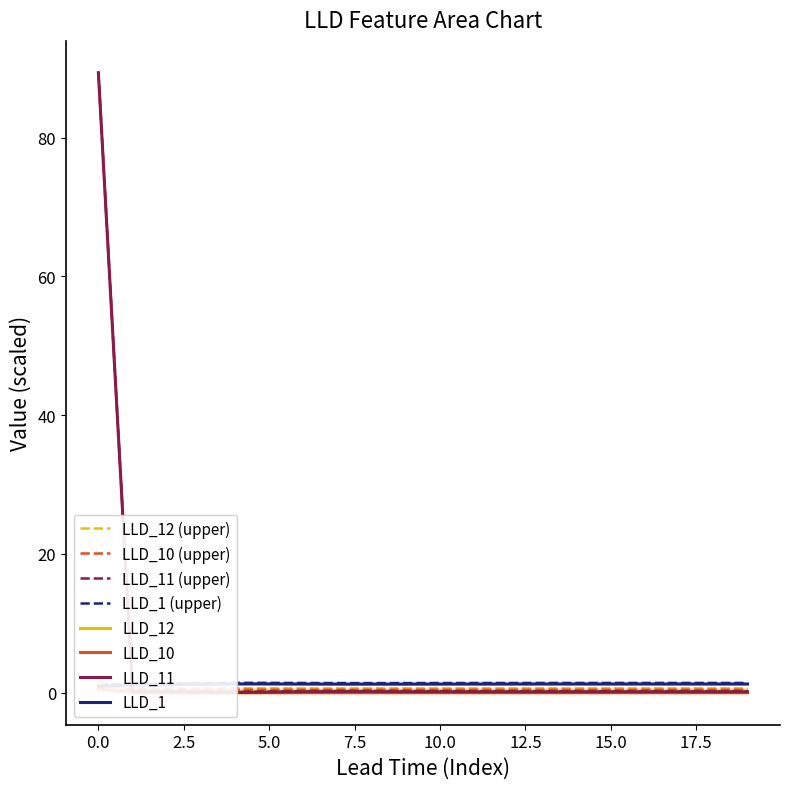

The value of LLD_10 at 18 is 0.2. True or false?

True